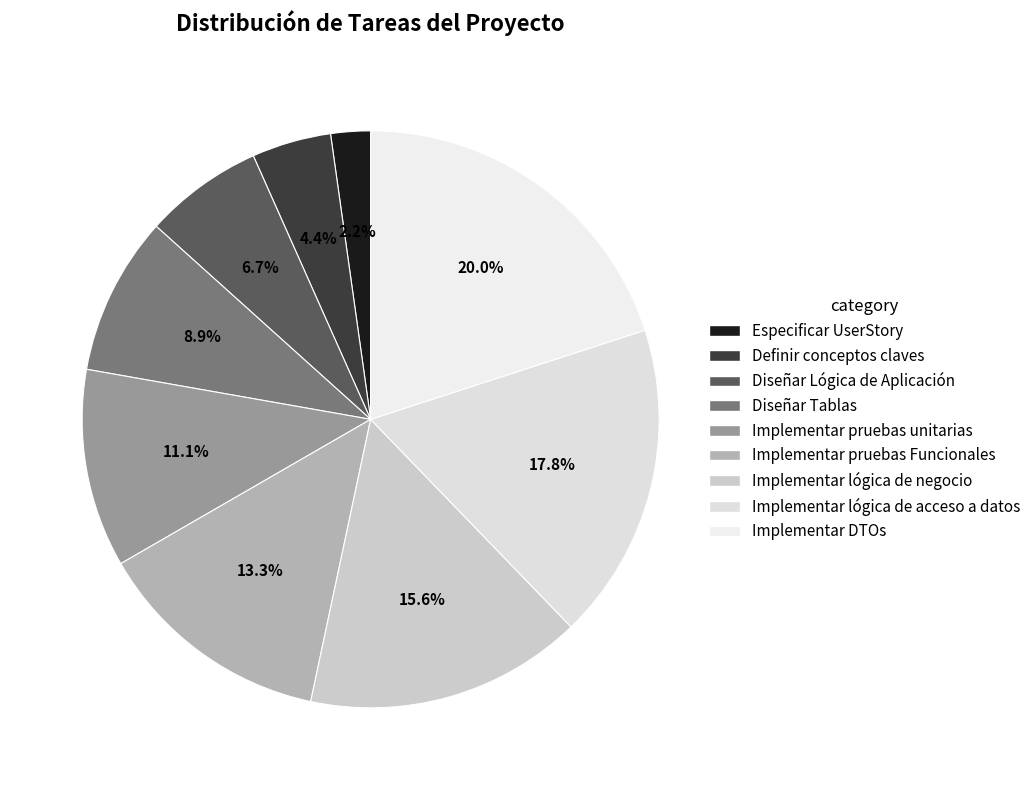

True or false: Especificar UserStory accounts for 11% of the total.

False